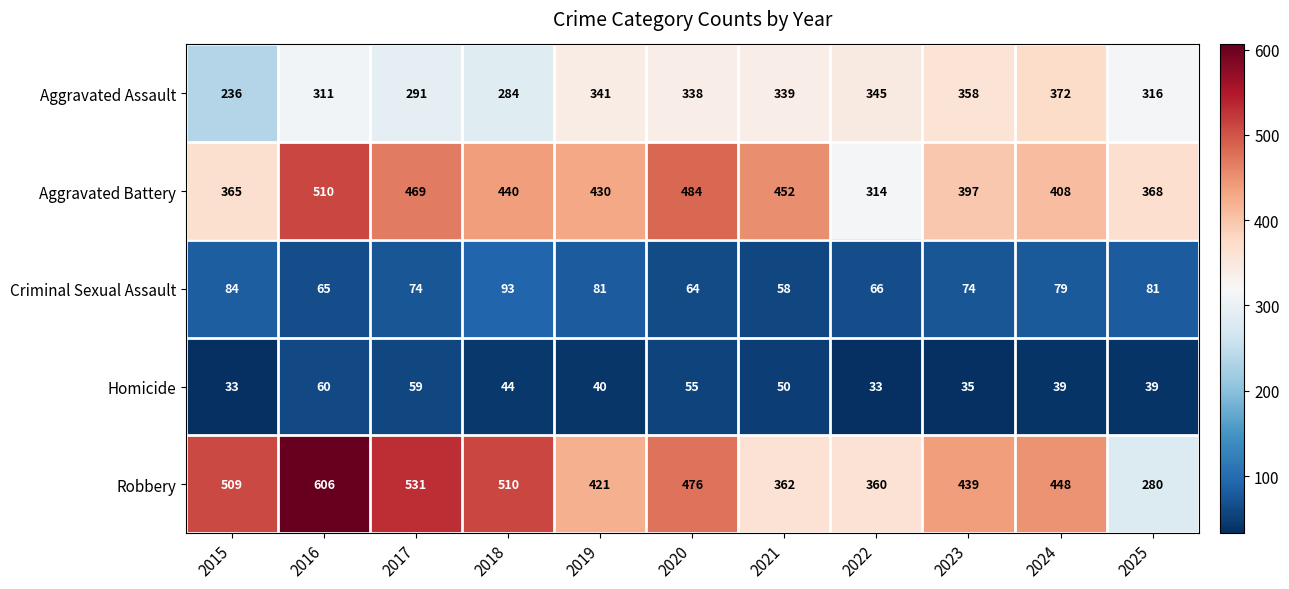

How many values in the Robbery series are below 448?

5